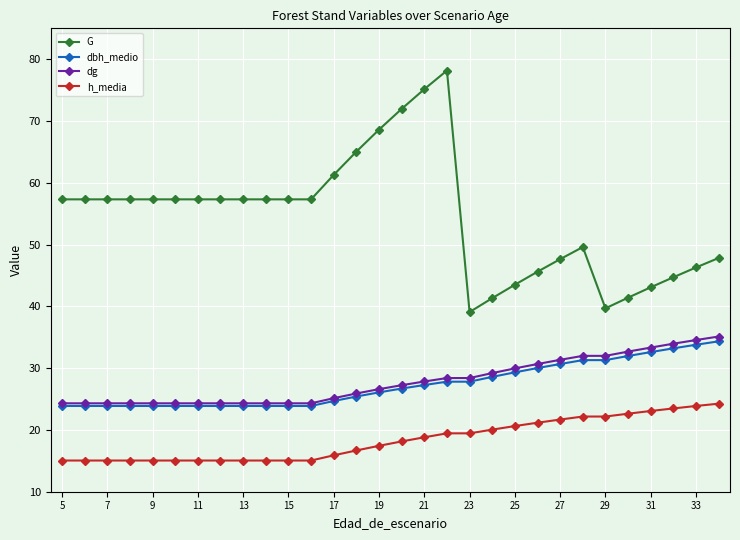

What is the smallest value displayed?

15.1